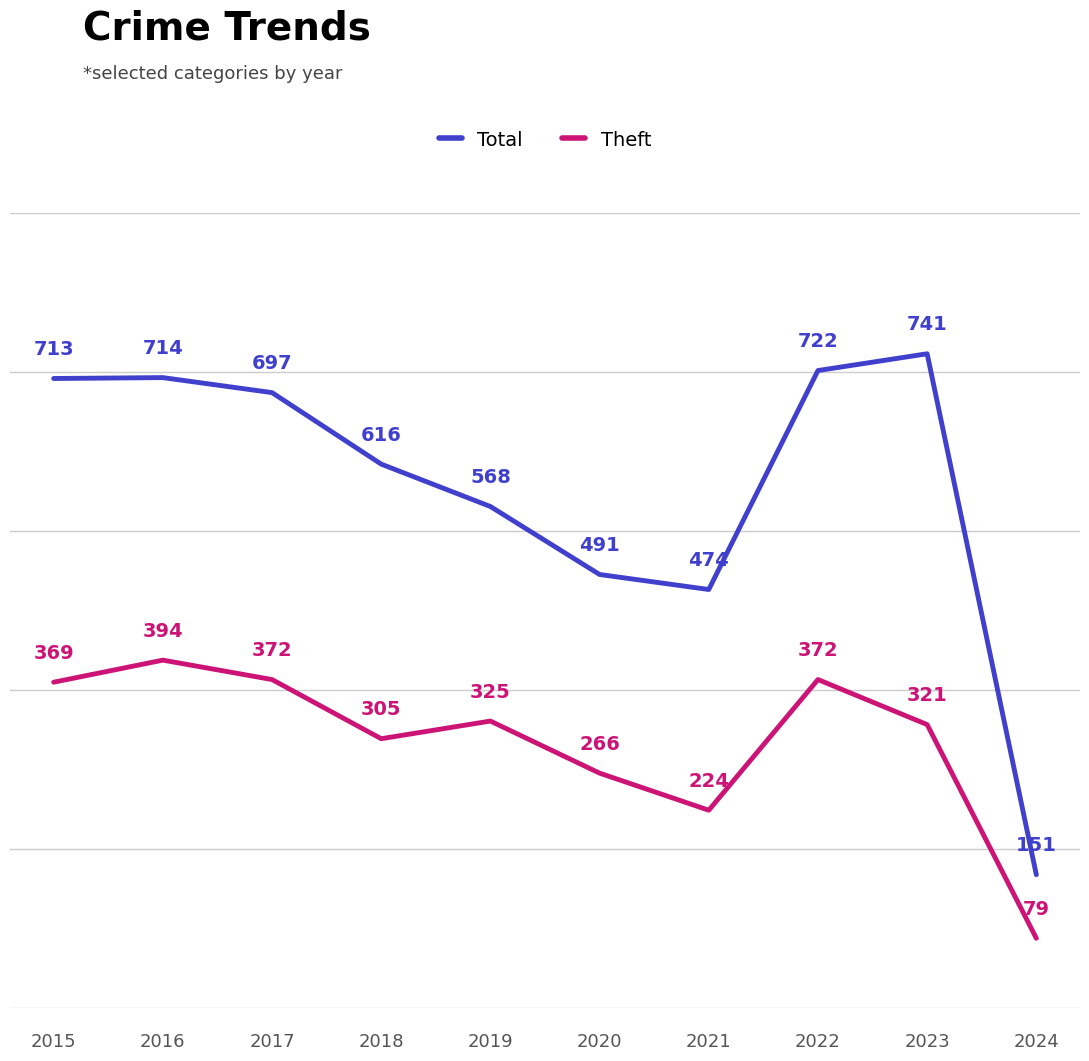

Reading right to left, extract all data points from this chart.

Total: 2024=151	2023=741	2022=722	2021=474	2020=491	2019=568	2018=616	2017=697	2016=714	2015=713
Theft: 2024=79	2023=321	2022=372	2021=224	2020=266	2019=325	2018=305	2017=372	2016=394	2015=369